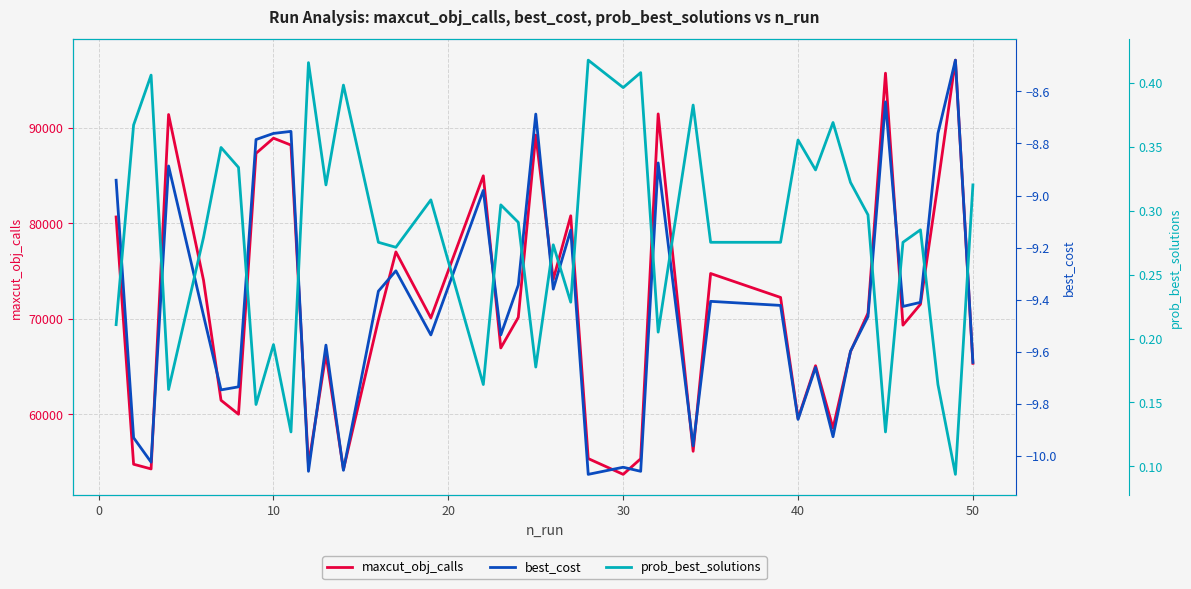

How many lines are shown in the chart?

3